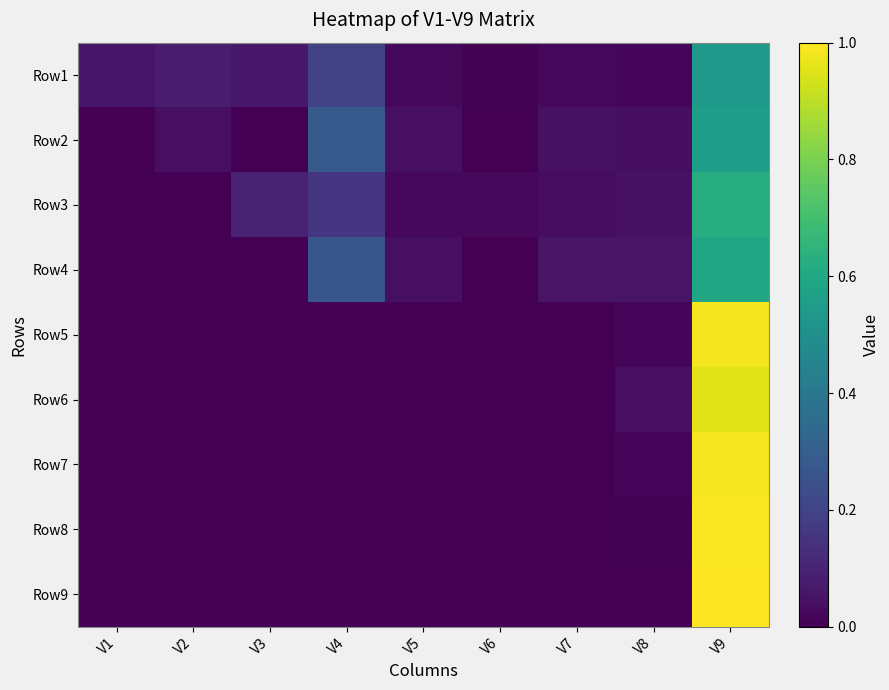

Count the number of categories in the chart.

9